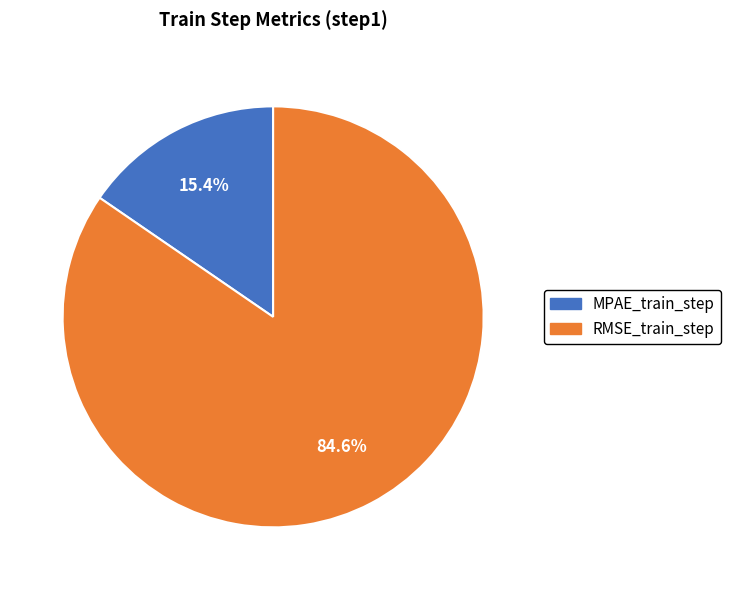

What percentage is the RMSE_train_step slice, to the nearest percent?

85%